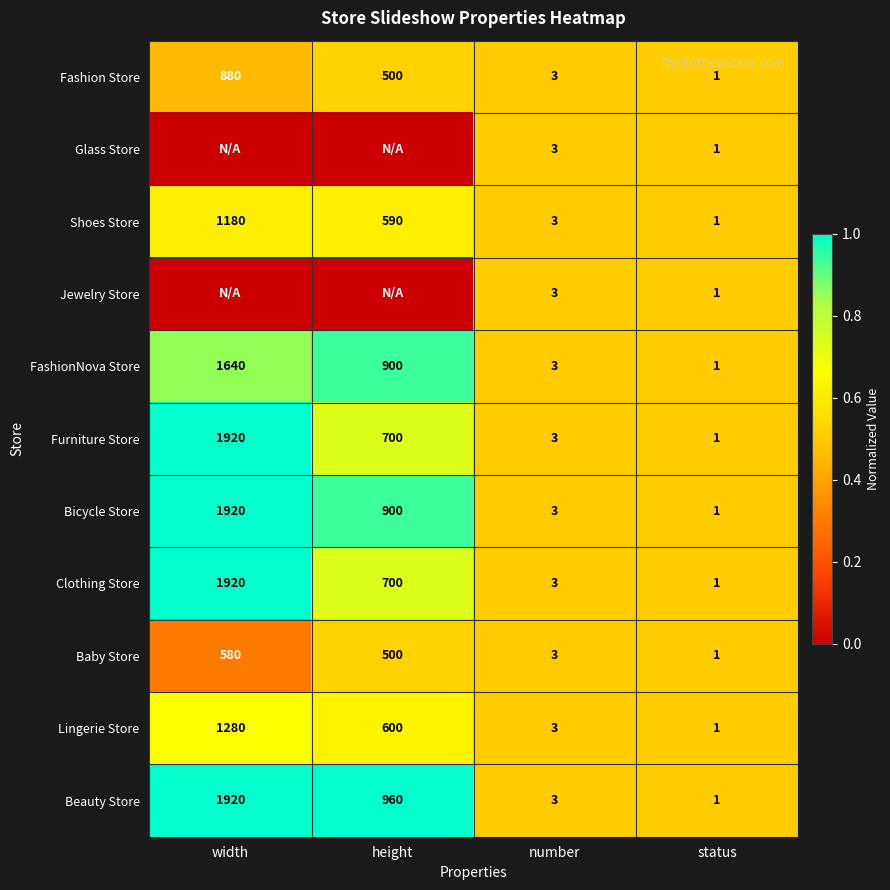

Rank the categories by FashionNova Store value from lowest to highest.

status, number, height, width